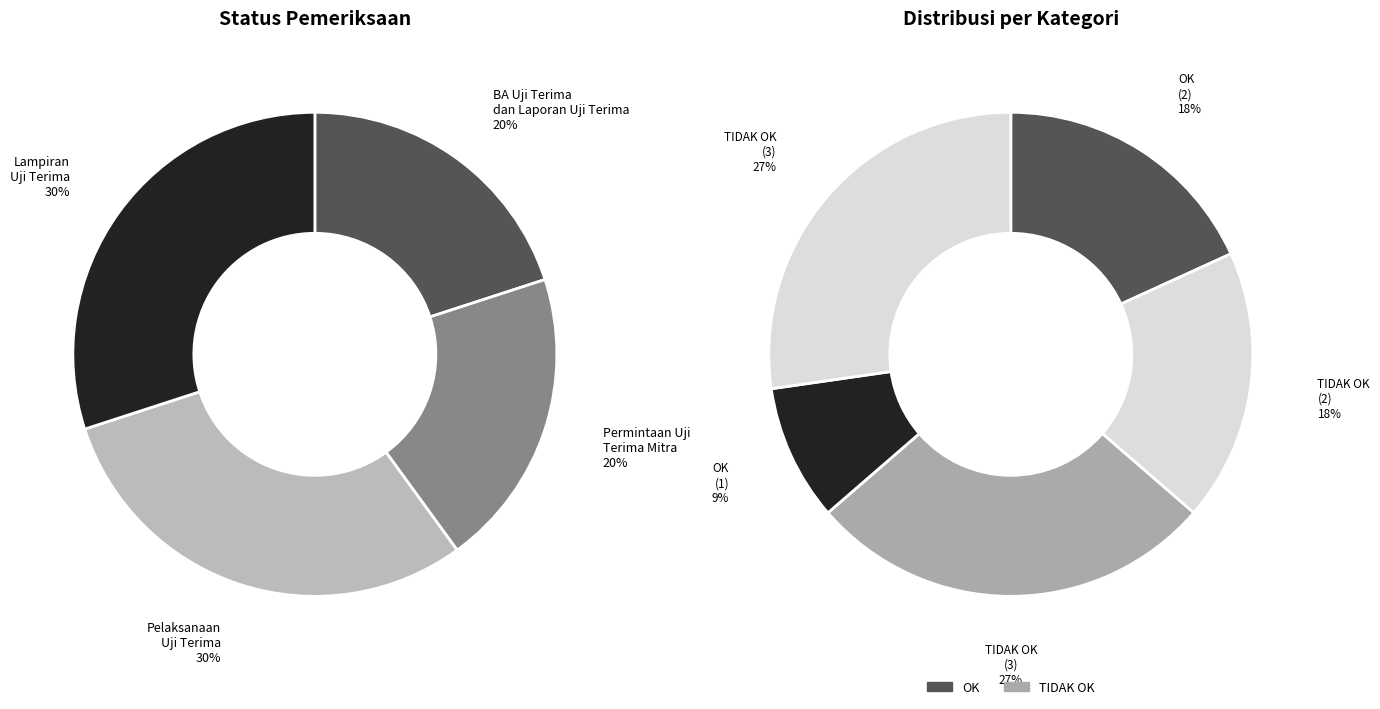

To the nearest percent, what is the average slice percentage?

25%